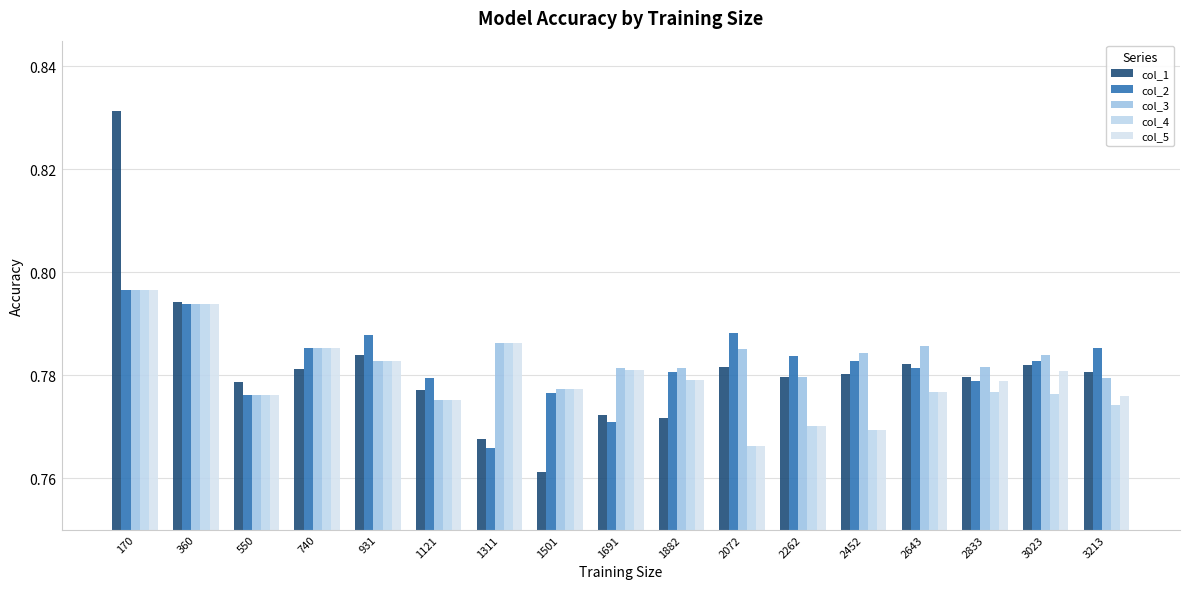

At 3213, list the series in order from largest to smallest.

col_2, col_1, col_3, col_5, col_4